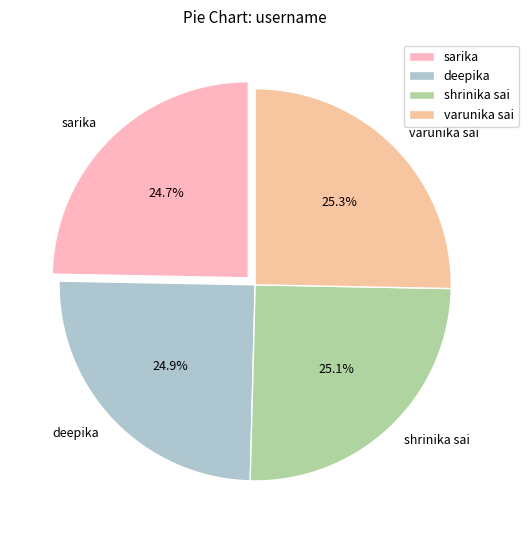

To the nearest percent, what is the combined percentage of sarika and shrinika sai?

50%